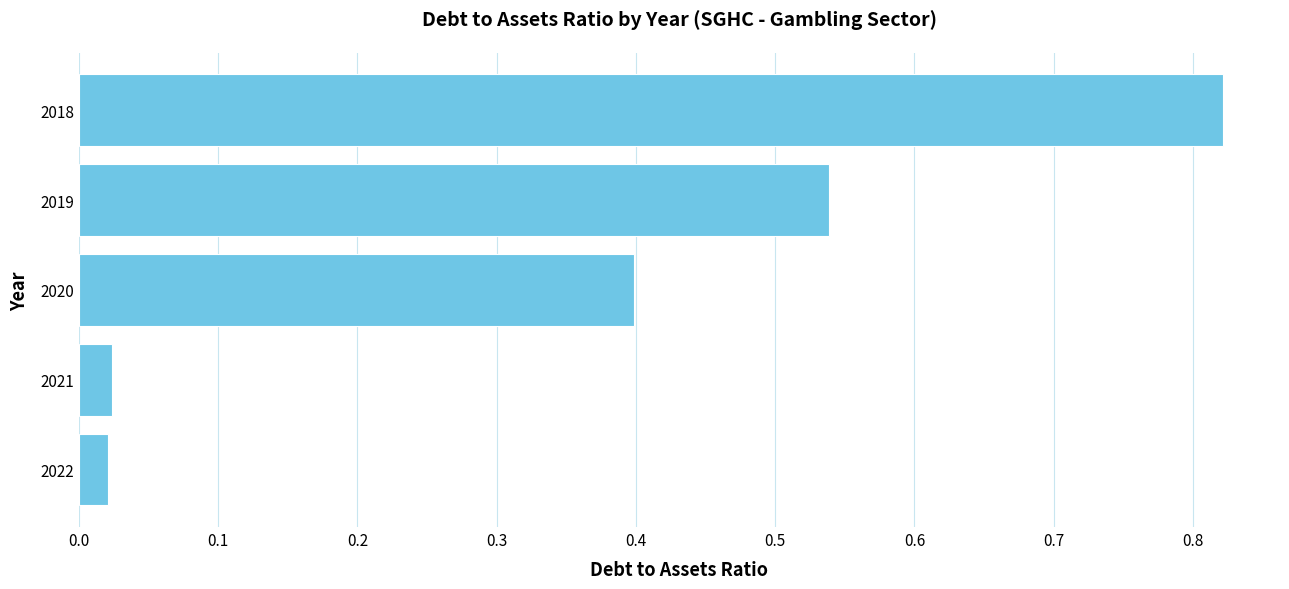

Does the chart contain stacked bars?

No